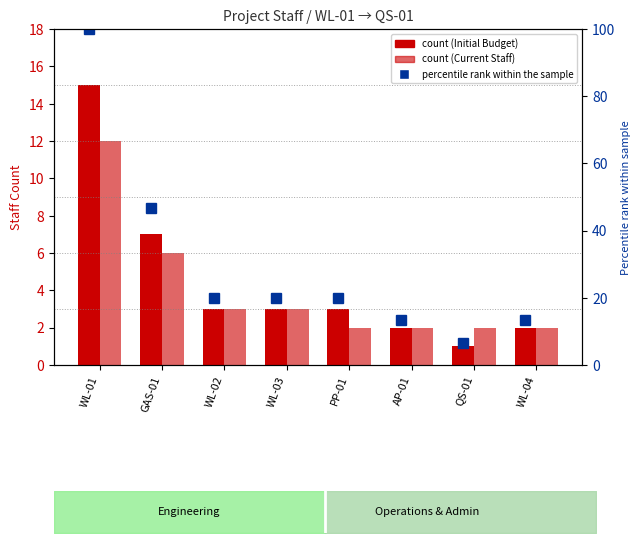

Which series has the largest total across all categories?

Initial Budget